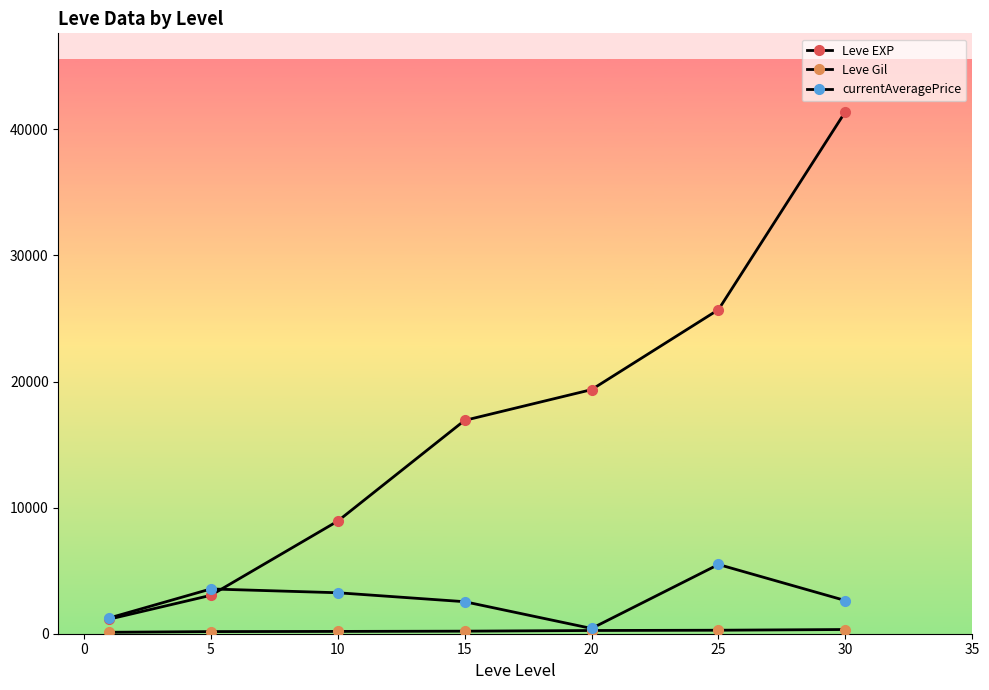

How many lines are shown in the chart?

3